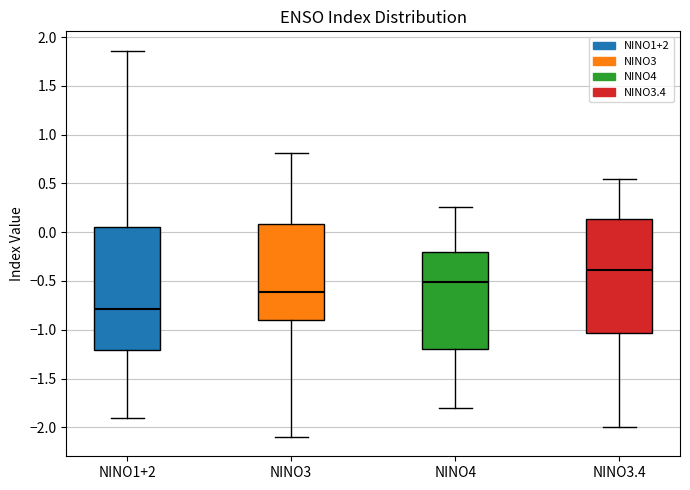

Reading left to right, read every box against the y-axis: the position of its median line, the range the box covers, and the ends of its whiskers. The values are not printed on the chart, so give them approximately, as read against the axis.

NINO1+2: median -0.80, box -1.20 to 0.05, whiskers -1.90 to 1.85
NINO3: median -0.60, box -0.90 to 0.10, whiskers -2.10 to 0.80
NINO4: median -0.50, box -1.20 to -0.20, whiskers -1.80 to 0.25
NINO3.4: median -0.40, box -1.05 to 0.15, whiskers -2.00 to 0.55